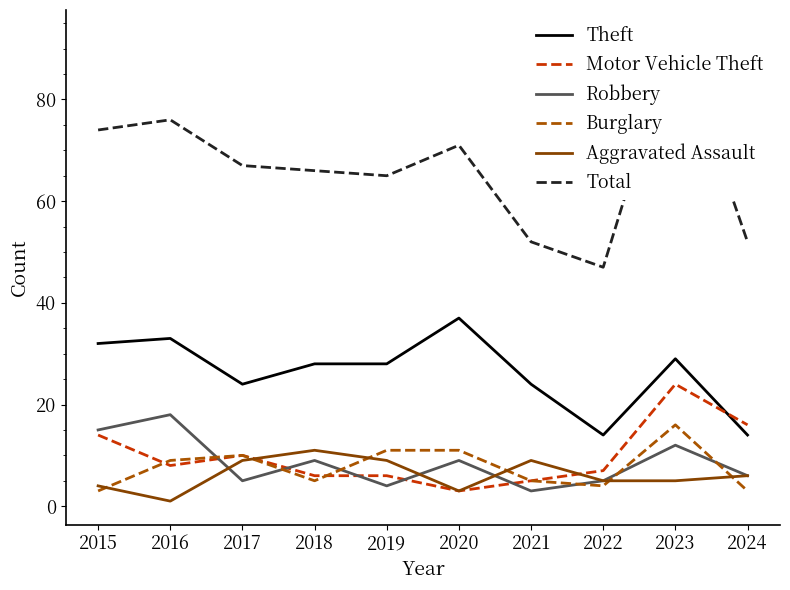

Where does the Burglary series first go above 9?

2017